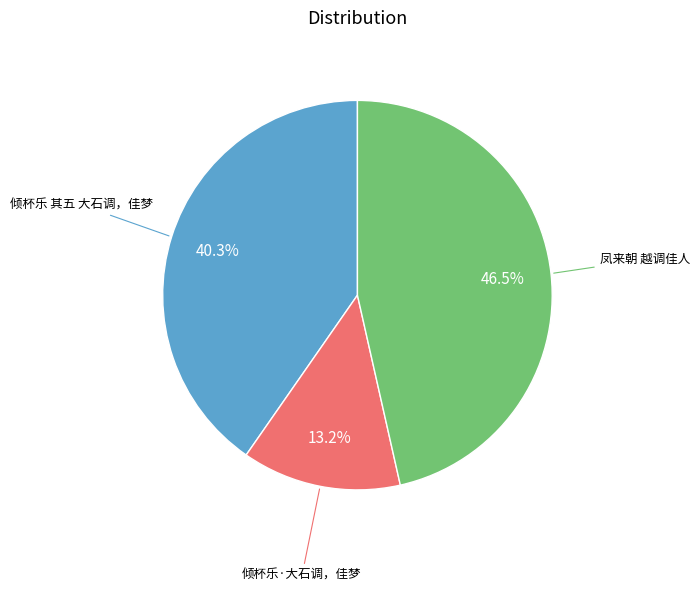

What is the ratio of the value at 凤来朝 越调佳人 to the value at 倾杯乐 其五 大石调，佳梦?

1.2